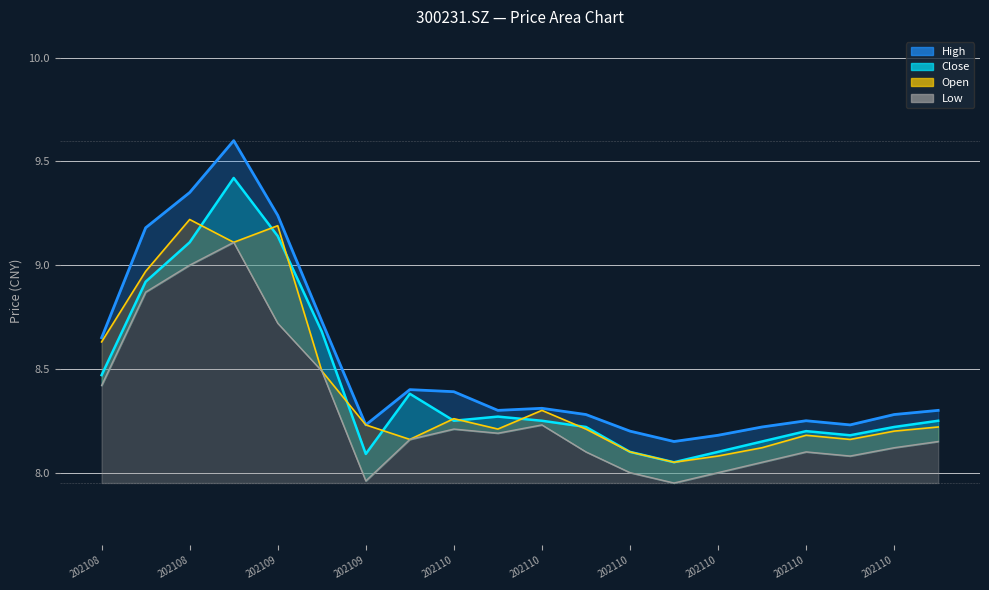

What is the maximum value for high?

9.6